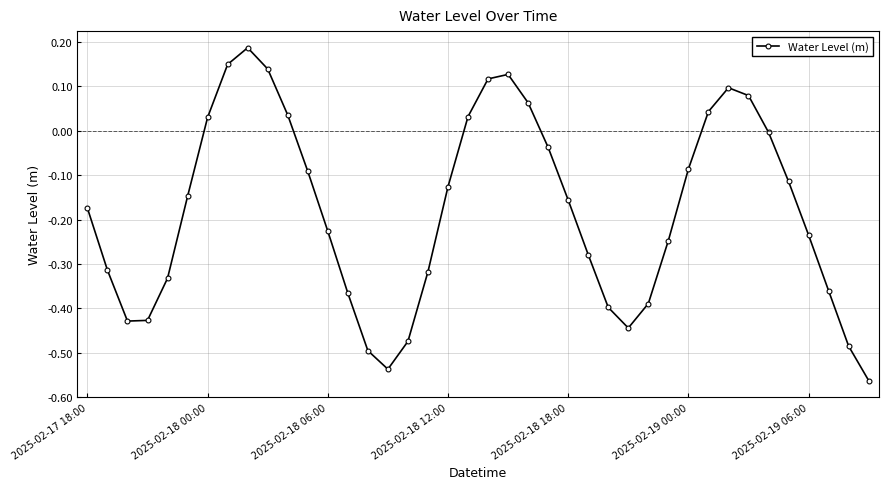

How many lines are shown in the chart?

1